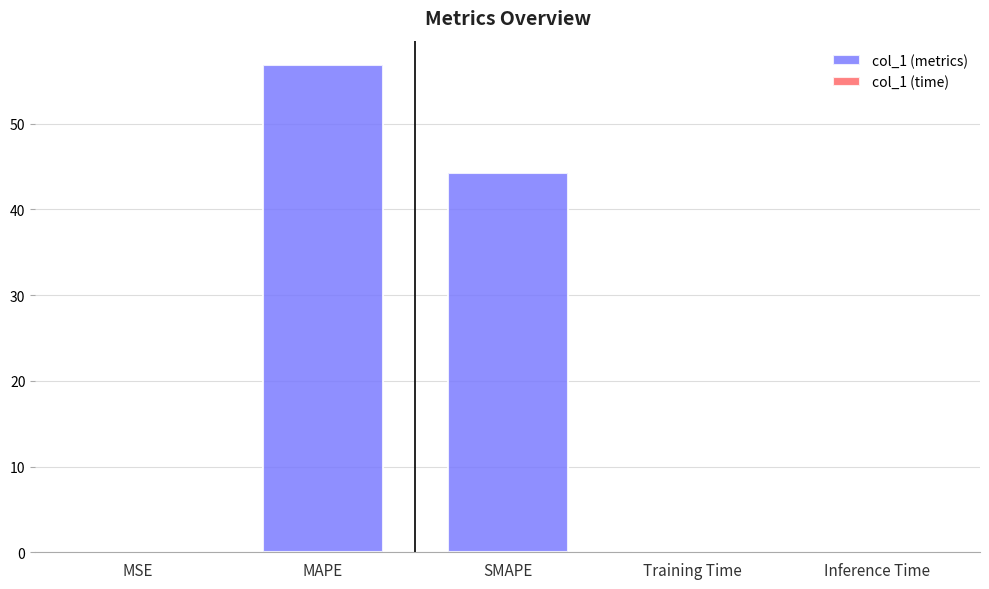

Which has a higher value, MSE or SMAPE?

SMAPE